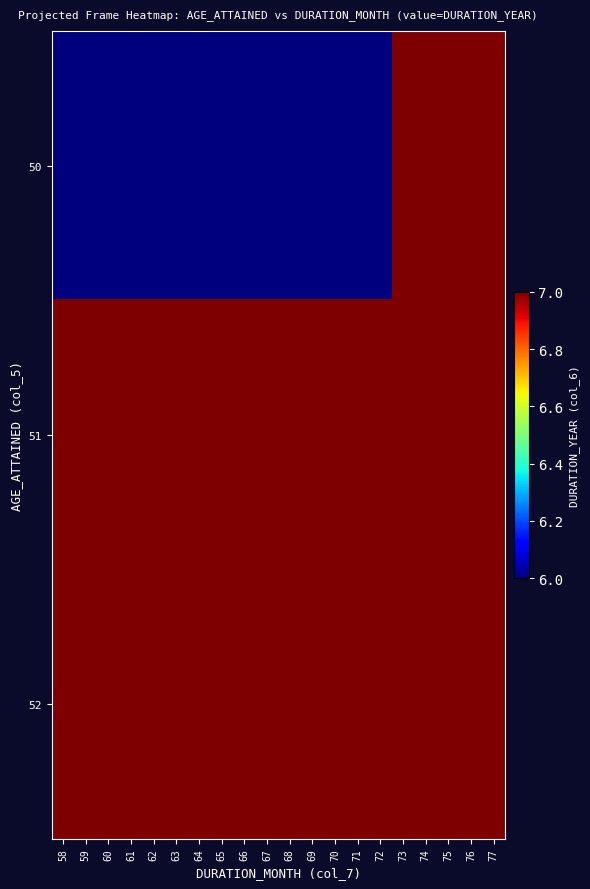

Which category has the lowest value across all series?

58